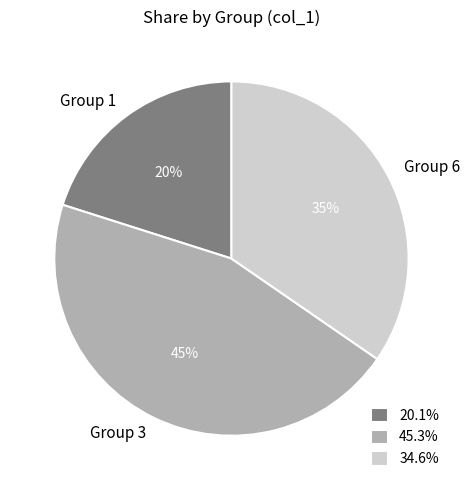

Combined, do Group 1 and Group 3 account for over 50%?

Yes